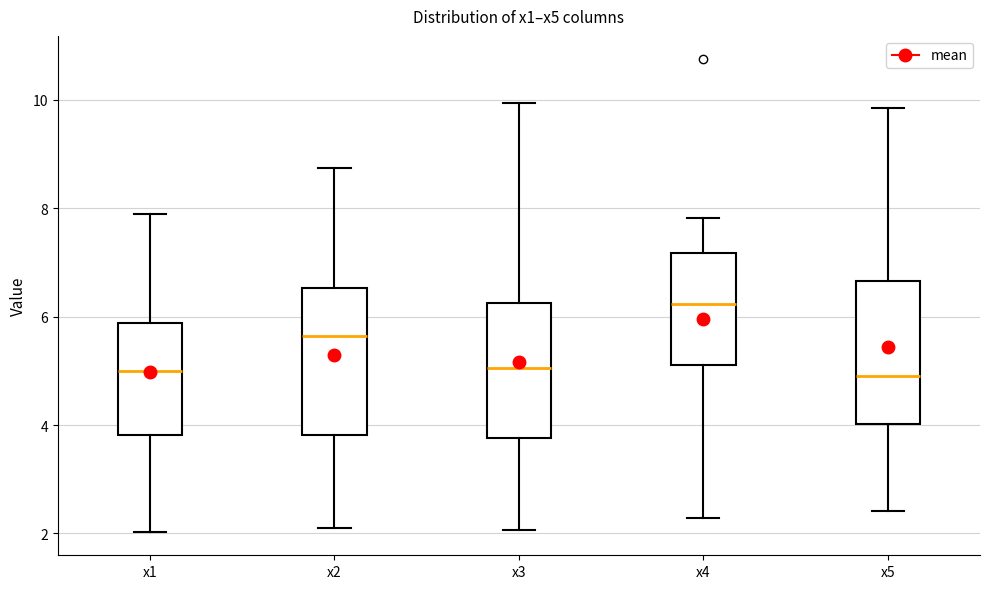

Where does the lower whisker of the box for x1 end on the y-axis? The values are not printed on the chart, so give them approximately, as read against the axis.

2.0